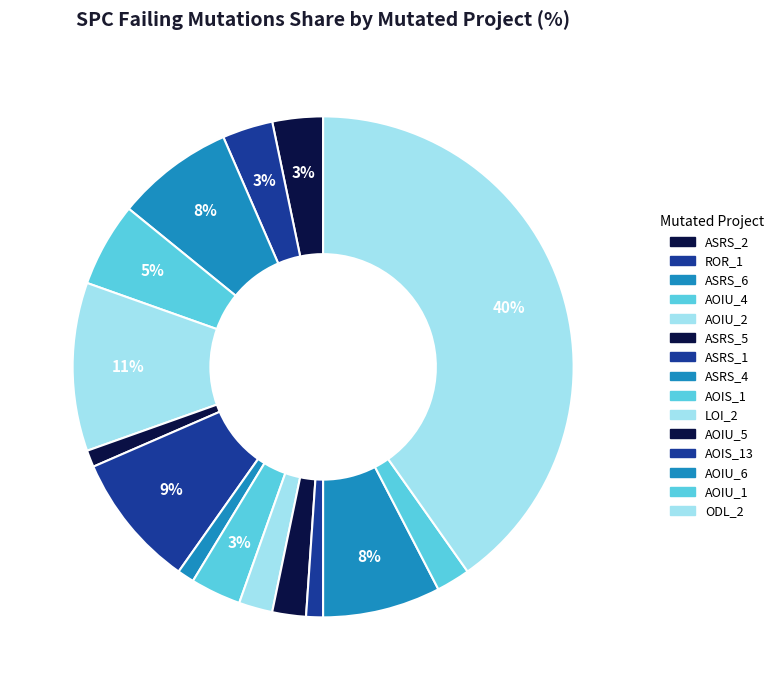

Is there a majority slice in this chart?

No